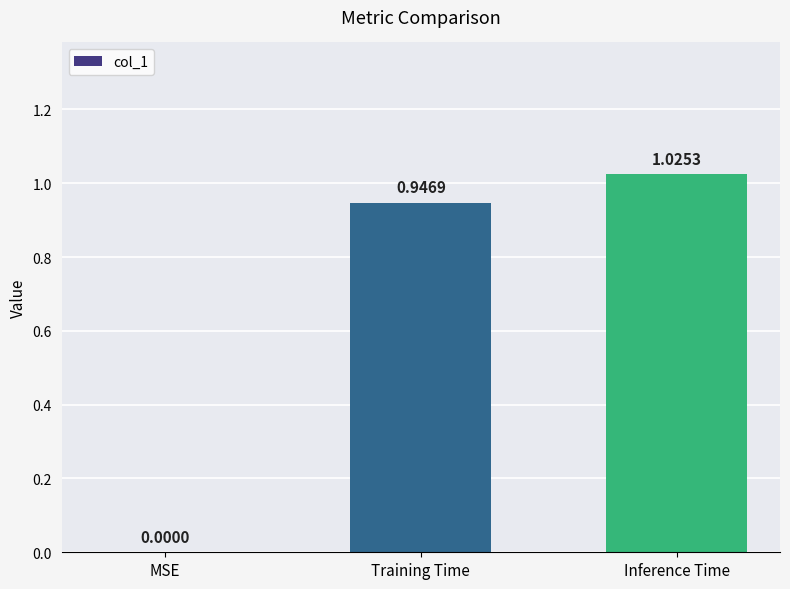

Between MSE and Training Time, which is larger?

Training Time